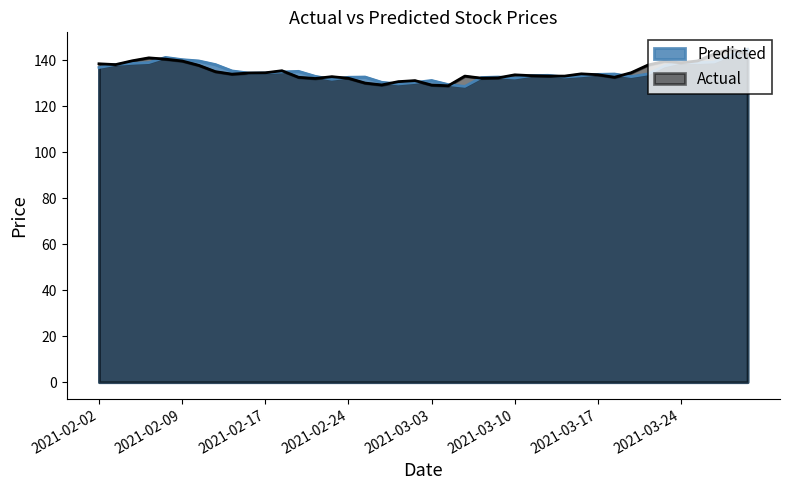

List the labels in order of Predicted value, largest first.

2021-03-30, 2021-03-29, 2021-02-08, 2021-02-09, 2021-02-10, 2021-03-26, 2021-03-24, 2021-02-05, 2021-03-25, 2021-02-04, 2021-02-03, 2021-02-11, 2021-03-23, 2021-02-02, 2021-02-12, 2021-02-19, 2021-02-18, 2021-02-17, 2021-02-16, 2021-03-18, 2021-03-22, 2021-03-17, 2021-03-12, 2021-03-11, 2021-03-16, 2021-02-22, 2021-03-19, 2021-03-15, 2021-02-25, 2021-03-09, 2021-02-24, 2021-03-08, 2021-03-10, 2021-02-23, 2021-03-03, 2021-02-26, 2021-03-02, 2021-03-01, 2021-03-04, 2021-03-05